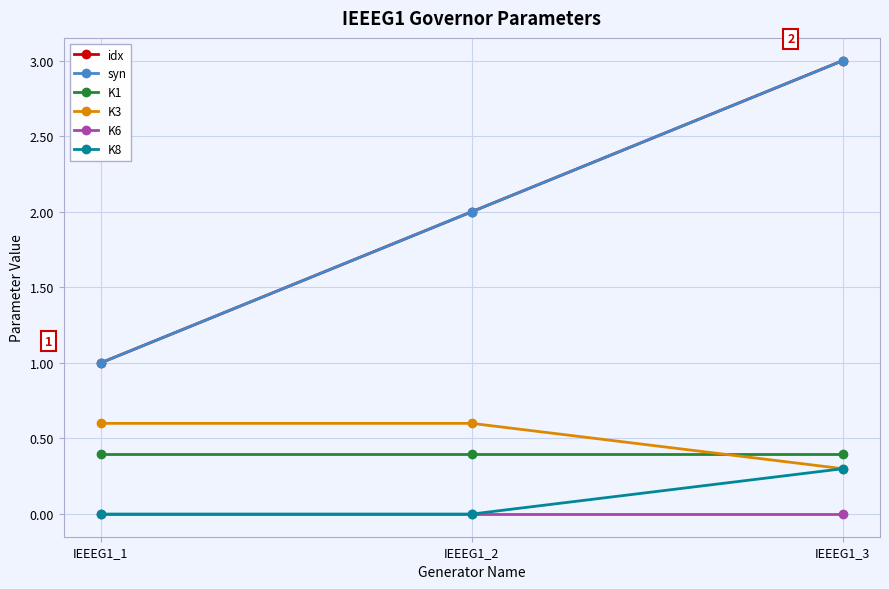

The K1 series shows 0.4 at IEEEG1_3. True or false?

True